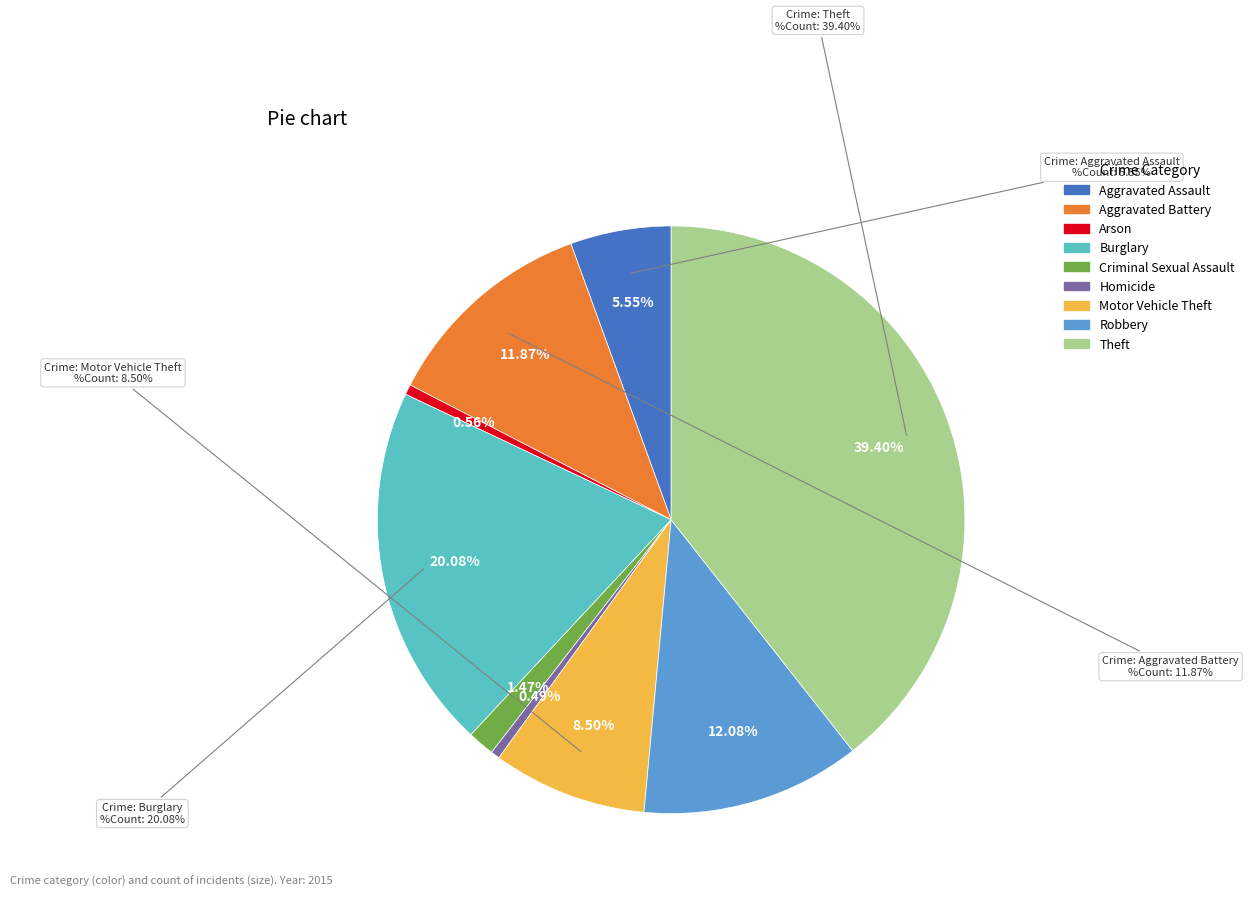

Rank the categories by value from lowest to highest.

Homicide, Arson, Criminal Sexual Assault, Aggravated Assault, Motor Vehicle Theft, Aggravated Battery, Robbery, Burglary, Theft